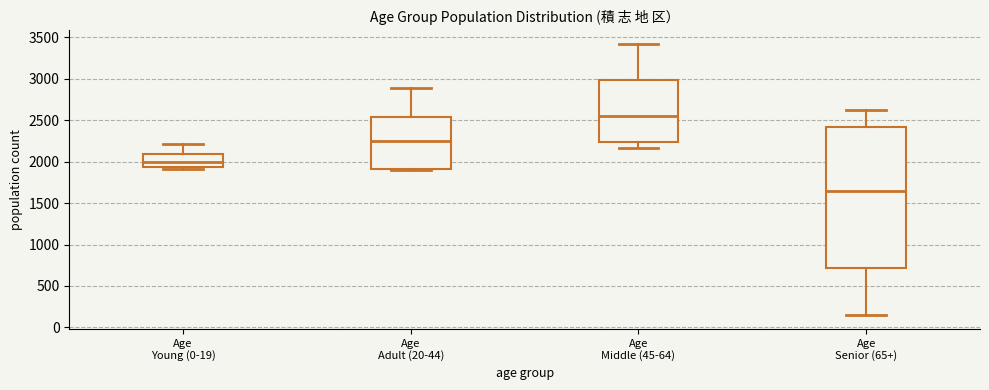

Reading left to right, read every box against the y-axis: the position of its median line, the range the box covers, and the ends of its whiskers. The values are not printed on the chart, so give them approximately, as read against the axis.

Age Young (0-19): median 2000, box 1950 to 2100, whiskers 1900 to 2200
Age Adult (20-44): median 2250, box 1900 to 2550, whiskers 1900 (just below the box's lower edge) to 2900
Age Middle (45-64): median 2550, box 2250 to 3000, whiskers 2150 to 3400
Age Senior (65+): median 1650, box 700 to 2400, whiskers 150 to 2600